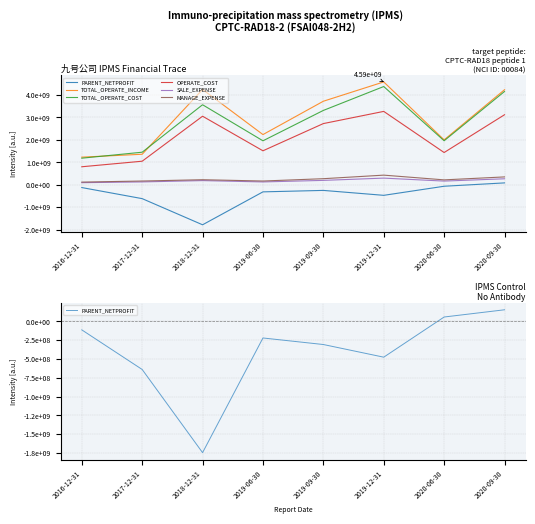

True or false: MANAGE_EXPENSE has more than 1 points higher than both neighbors.

True